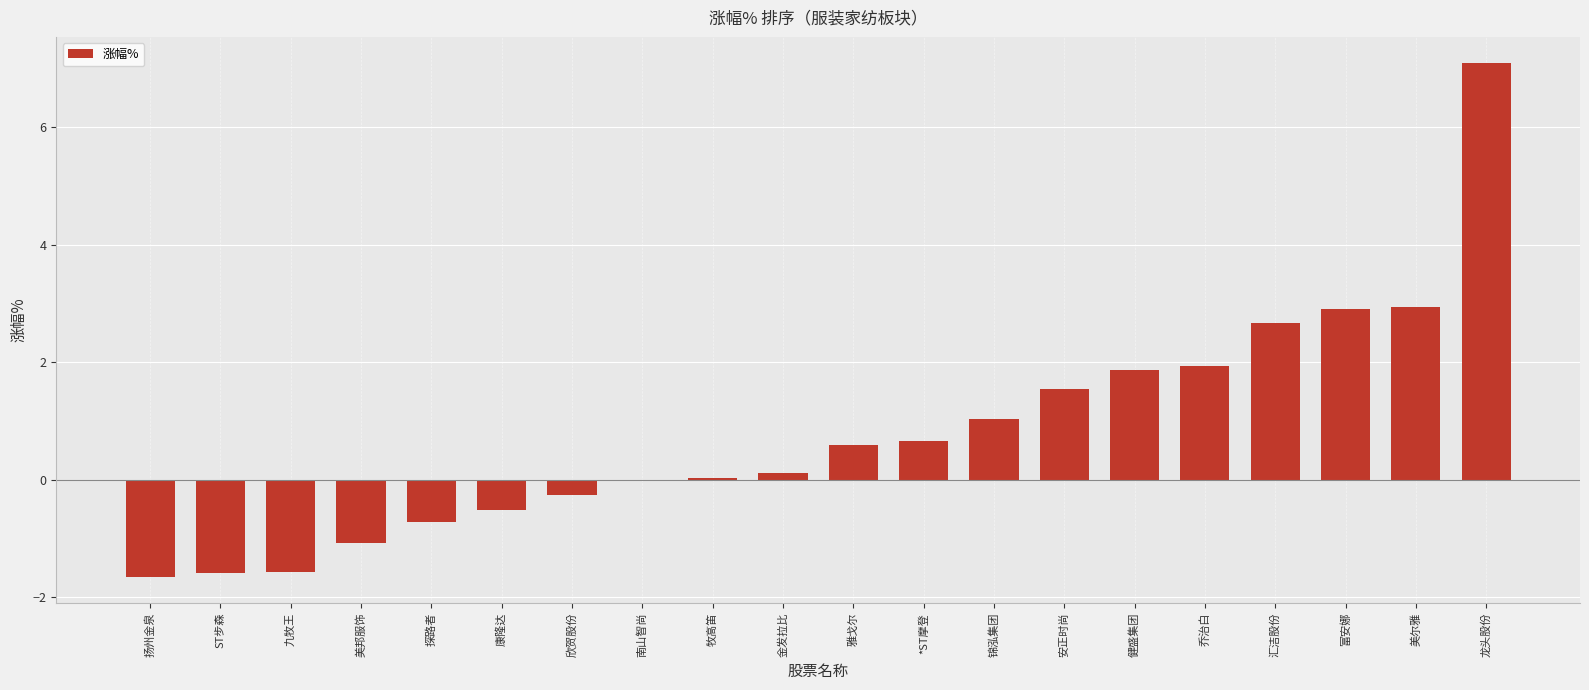

Read the value at 康隆达.

-0.5